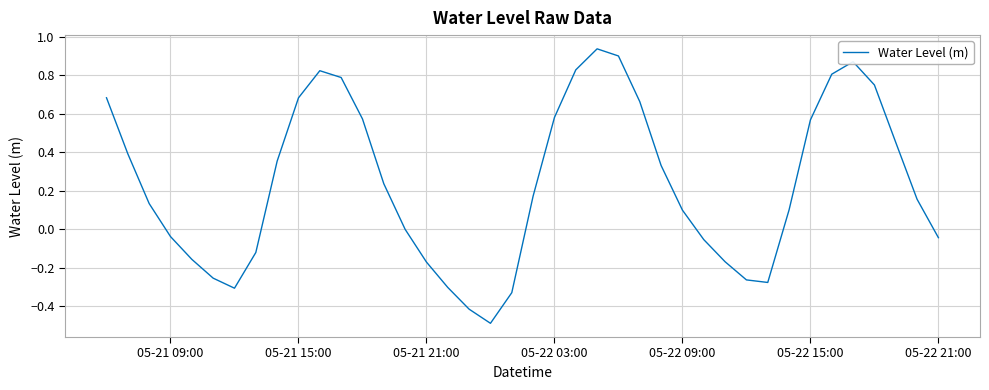

What is the difference between the maximum and minimum values?

1.4